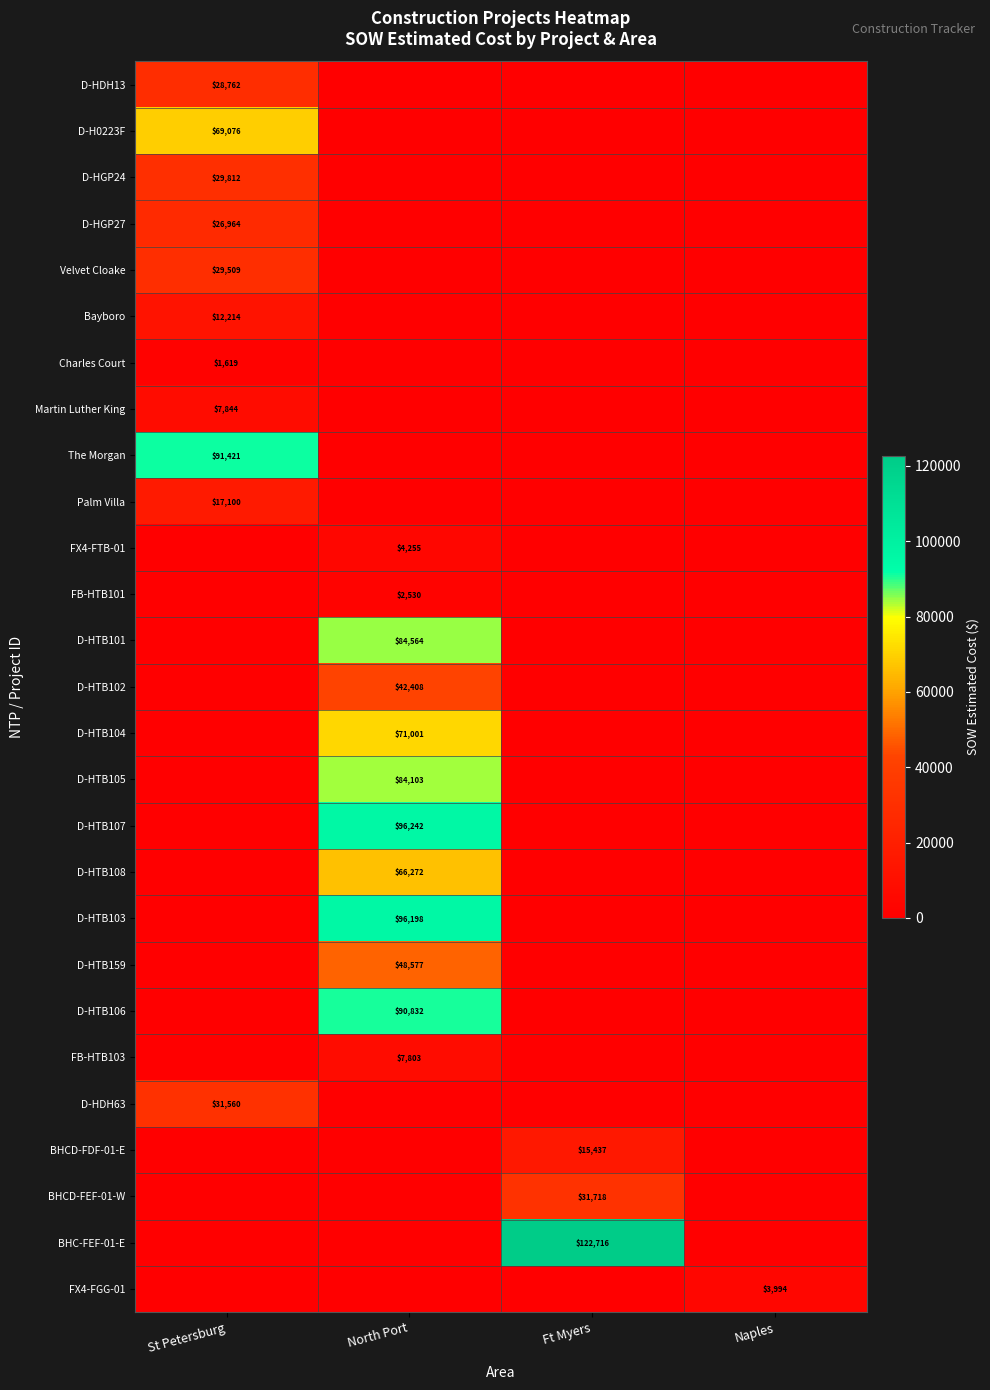

Between Ft Myers and North Port, which is larger?

Ft Myers